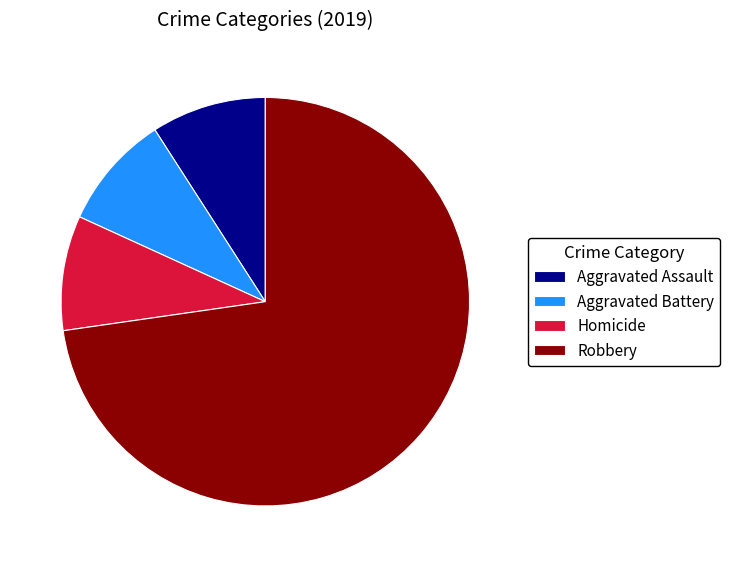

What is the largest slice in the pie chart?

Robbery